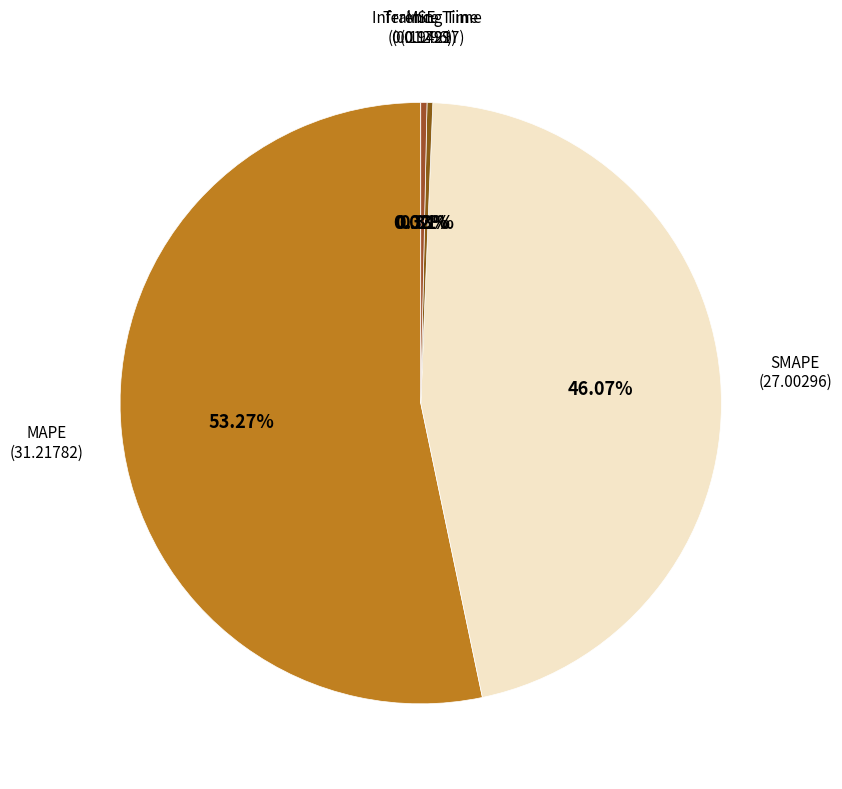

Count the number of slices in the pie.

5